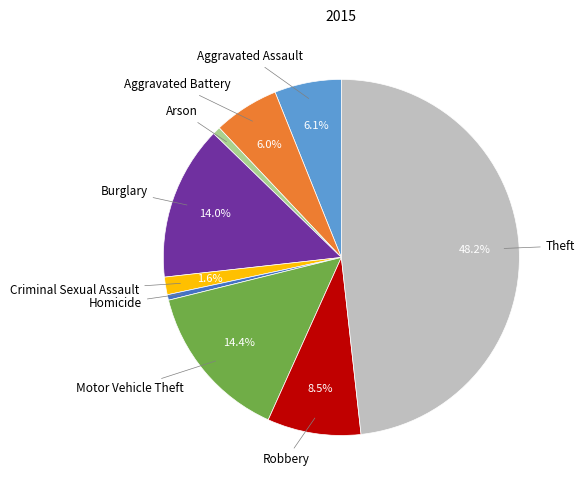

Does any single category account for the majority?

No